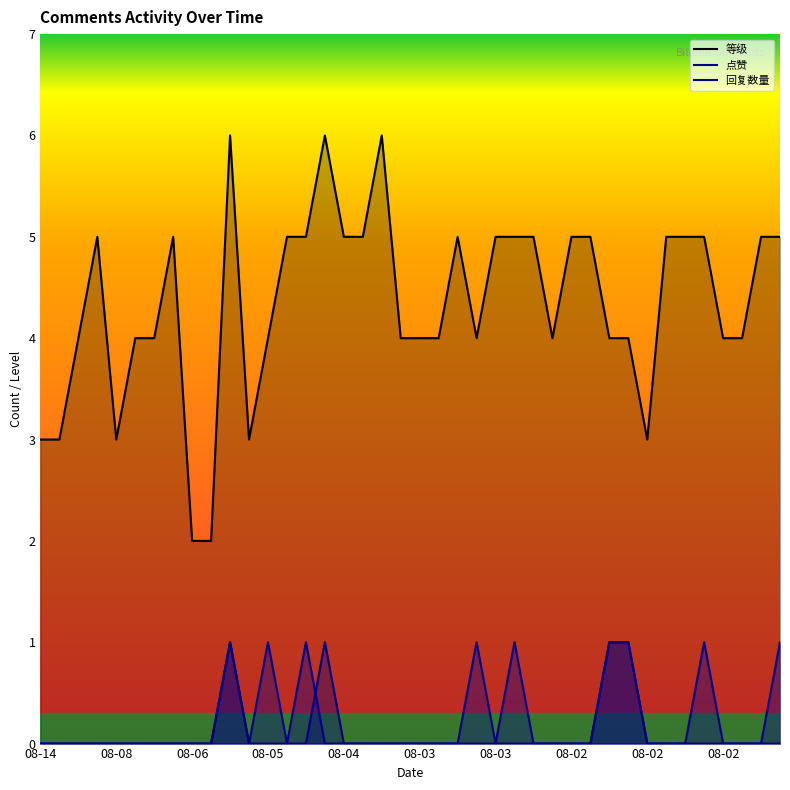

Rank the series at 08-03 from lowest to highest value.

点赞, 回复数量, 等级